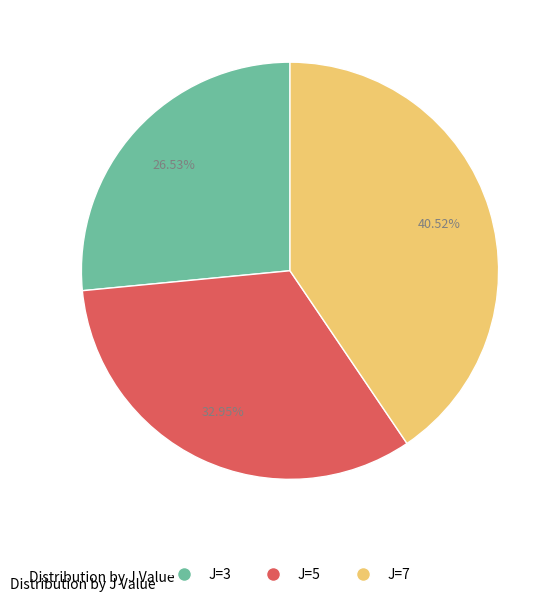

To the nearest percent, what percentage of the pie is J=3?

27%